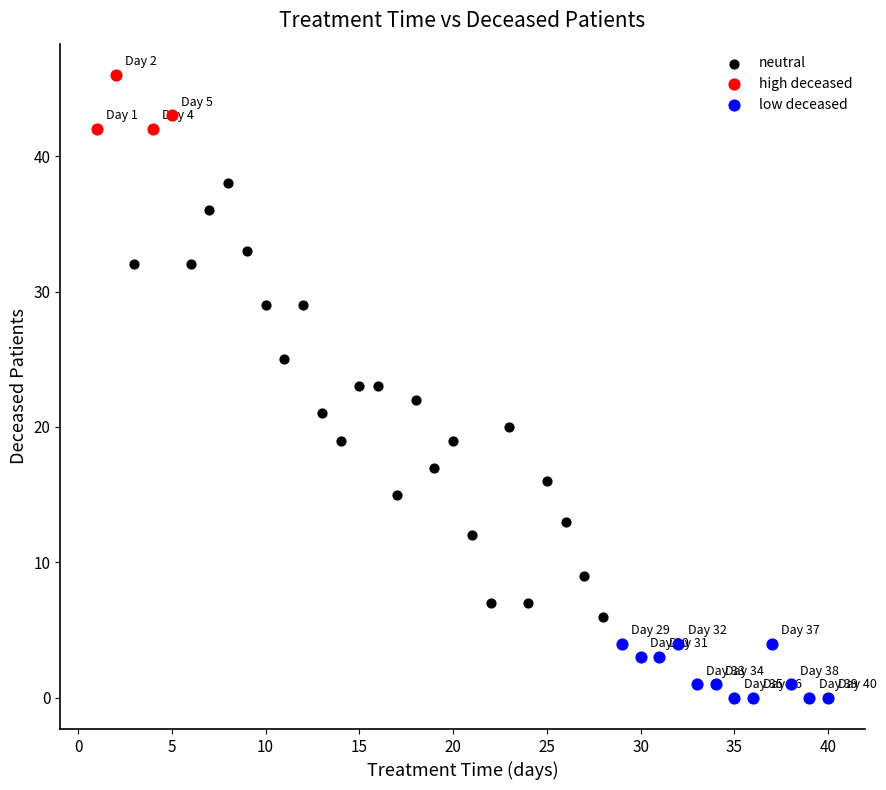

Which series contains the highest Y value?

high deceased